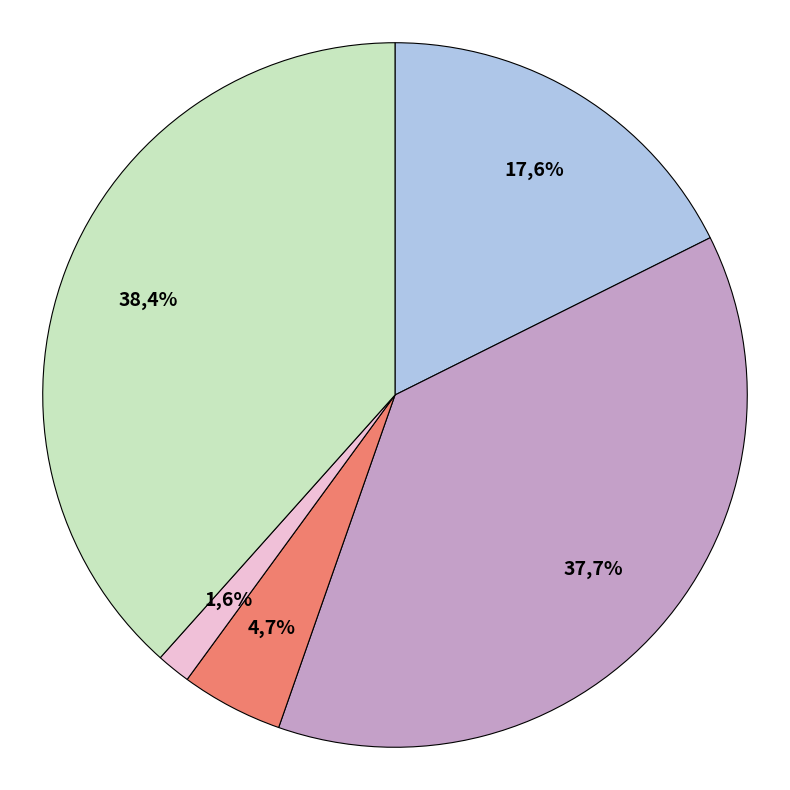

Rank the categories by value from lowest to highest.

Homicide, Criminal Sexual Assault, Aggravated Assault, Aggravated Battery, Robbery